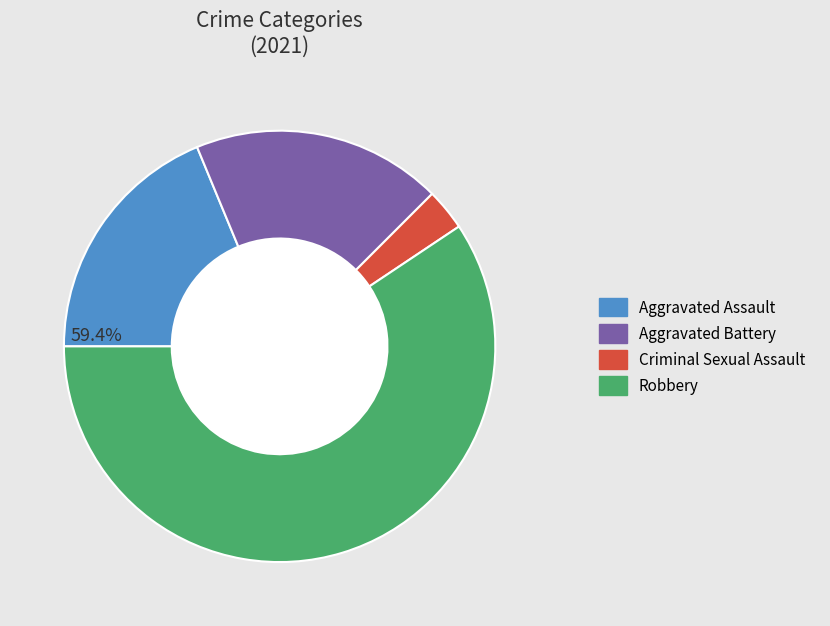

Does Robbery account for over 50% of the chart?

Yes